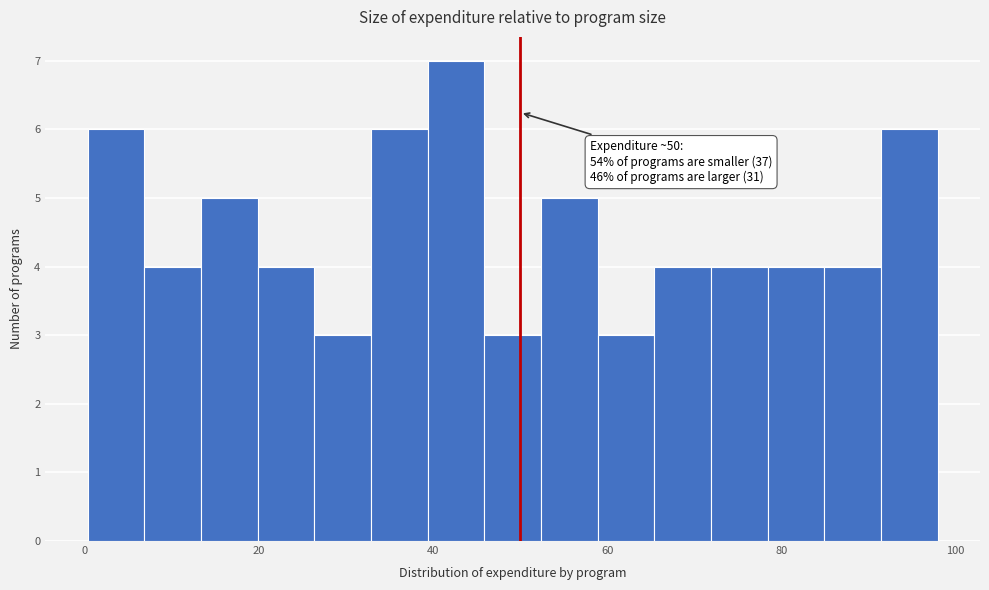

Read against the x-axis, roughly where is the centre of the tallest bar?

42